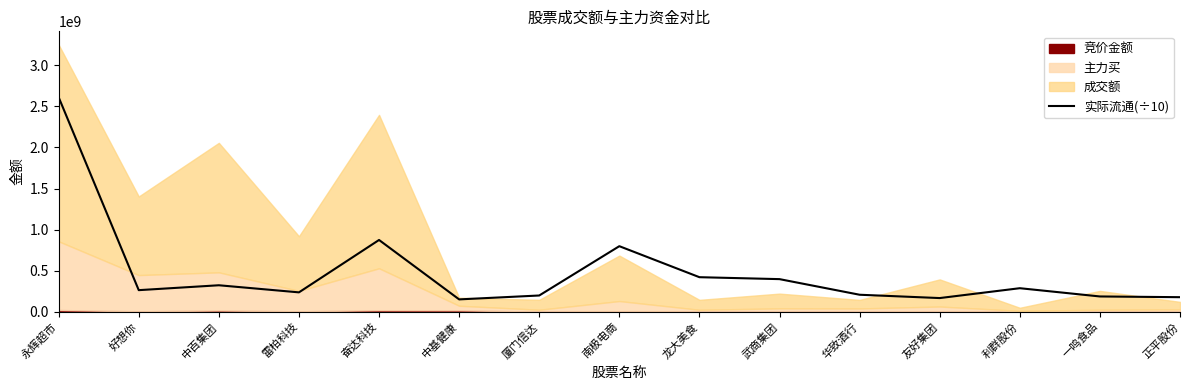

What is the ratio of the value at 正平股份 to the value at 华致酒行?

0.9